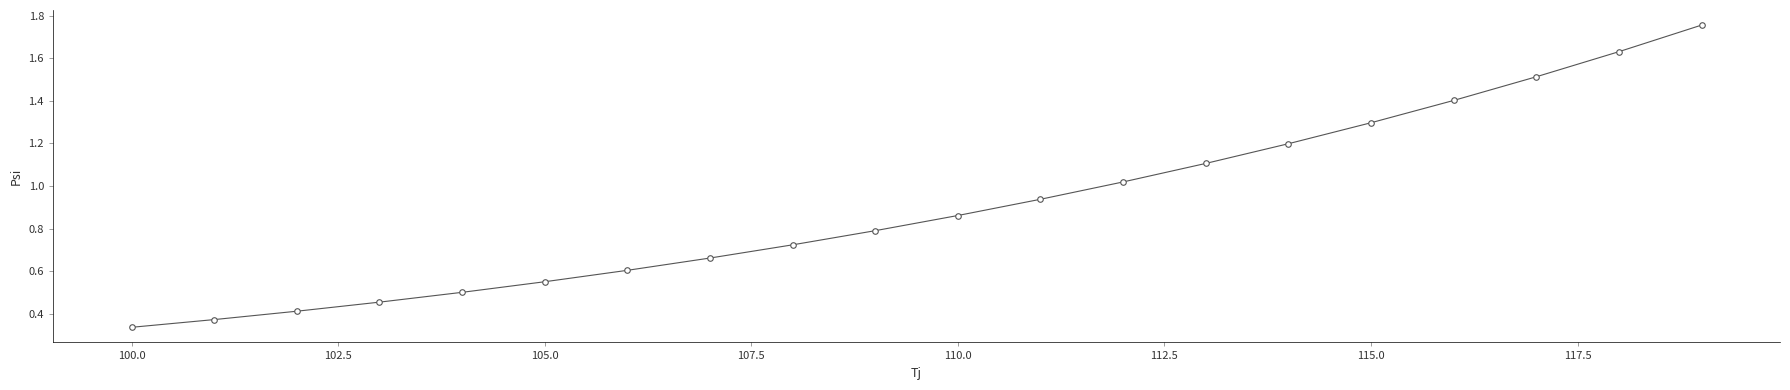

What is the sum of all values?

18.1